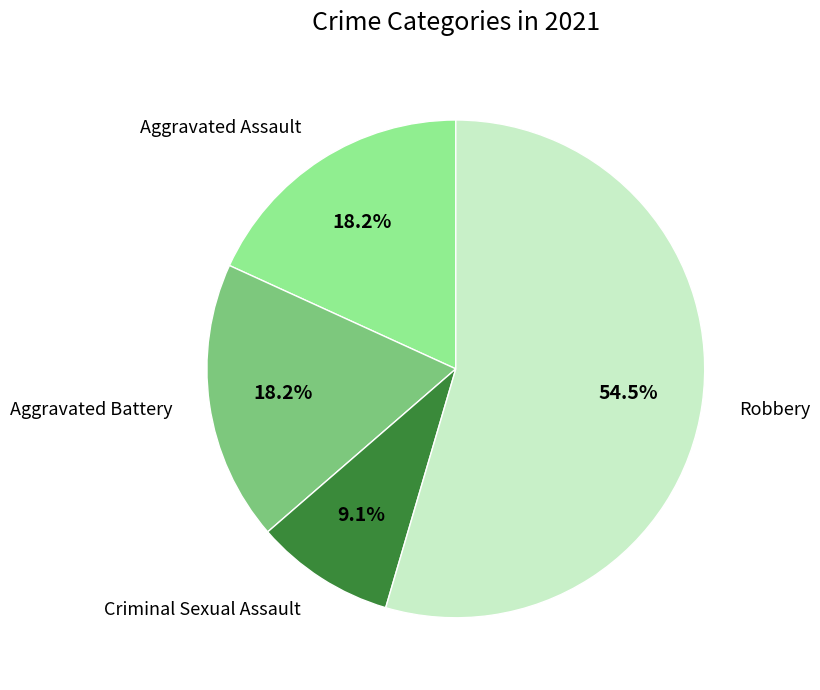

Which category has the biggest portion of the pie?

Robbery